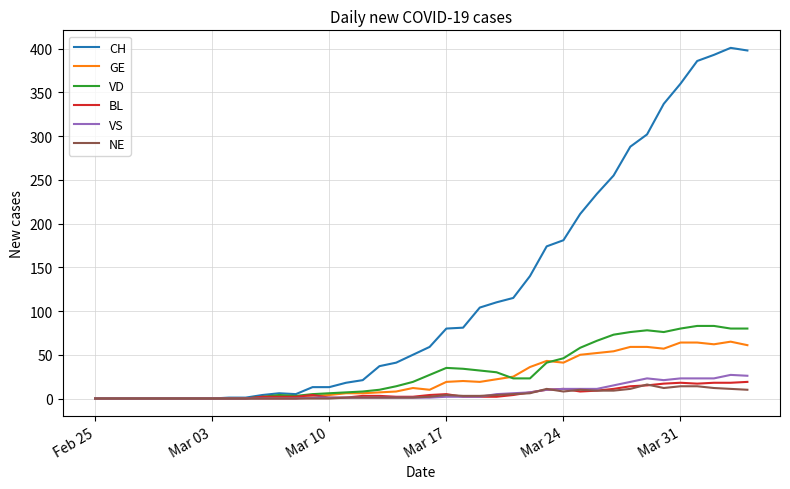

What are all the series names shown in the legend?

CH, GE, VD, BL, VS, NE